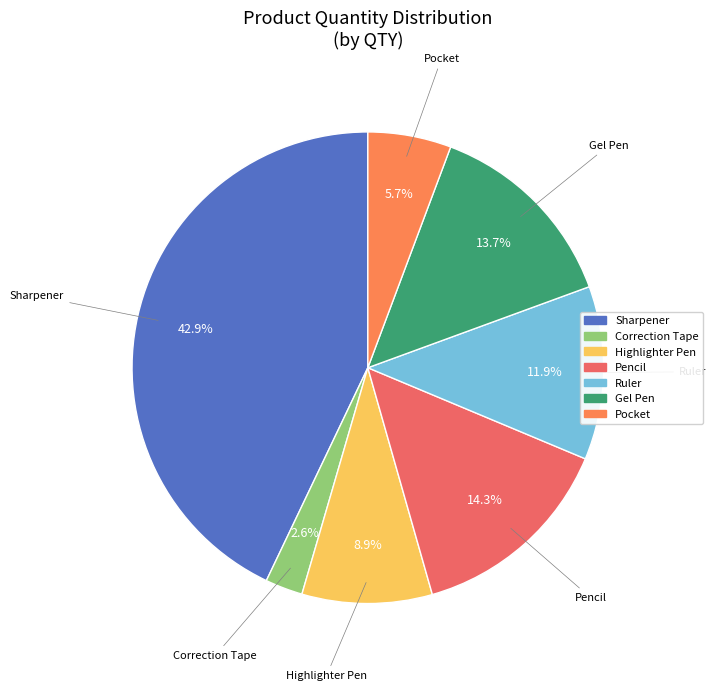

Rank the categories by value from lowest to highest.

Correction Tape, Pocket, Highlighter Pen, Ruler, Gel Pen, Pencil, Sharpener